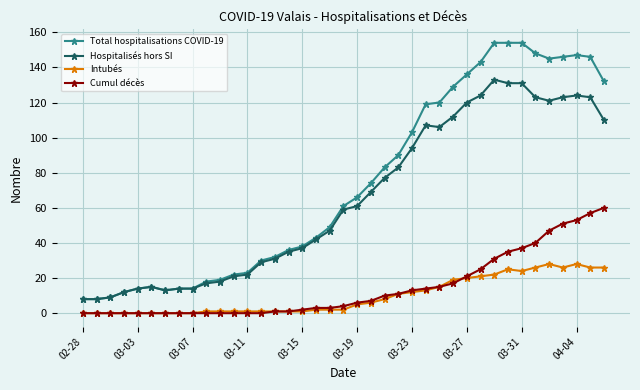

True or false: Hospitalisés hors SI has more than 2 interior local peaks.

True